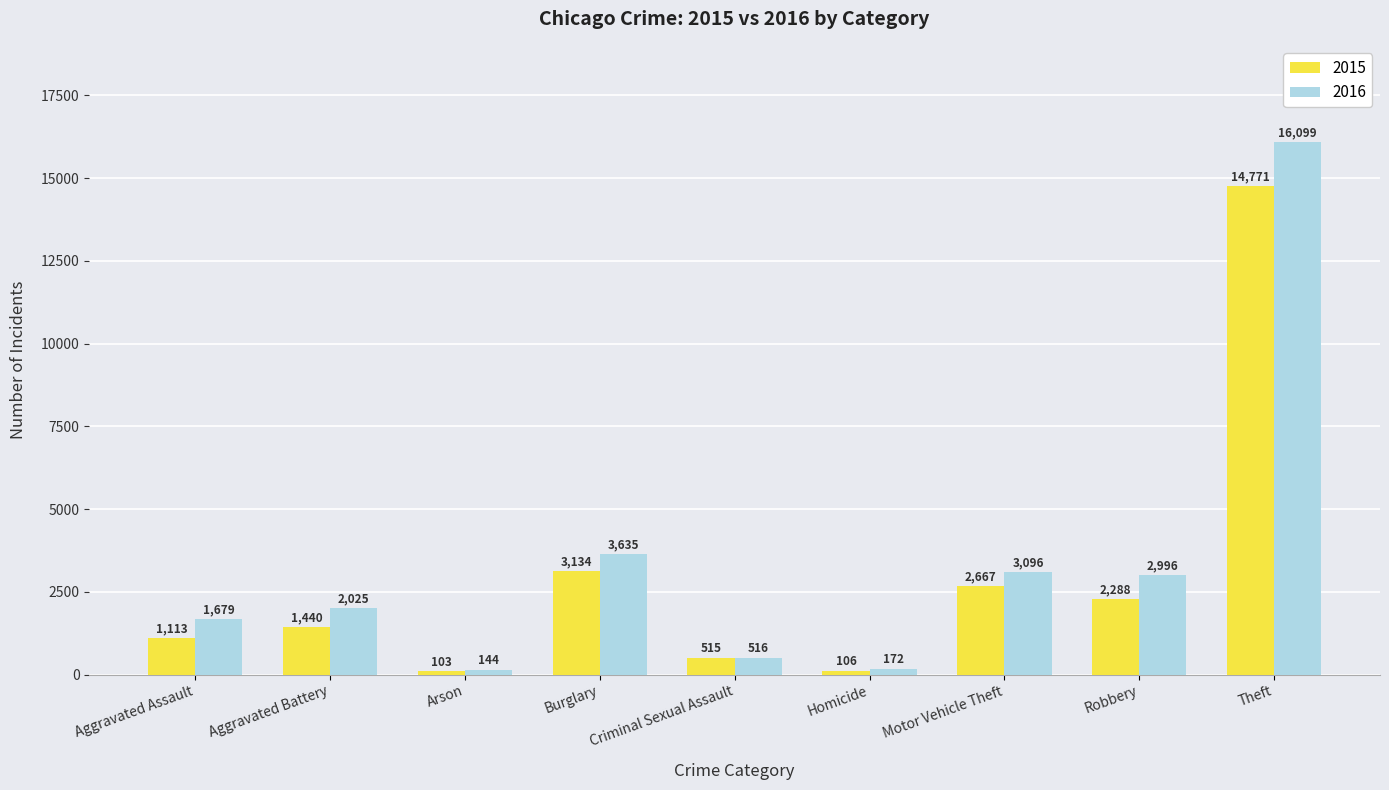

The 2016 series shows 24334 at Theft. True or false?

False